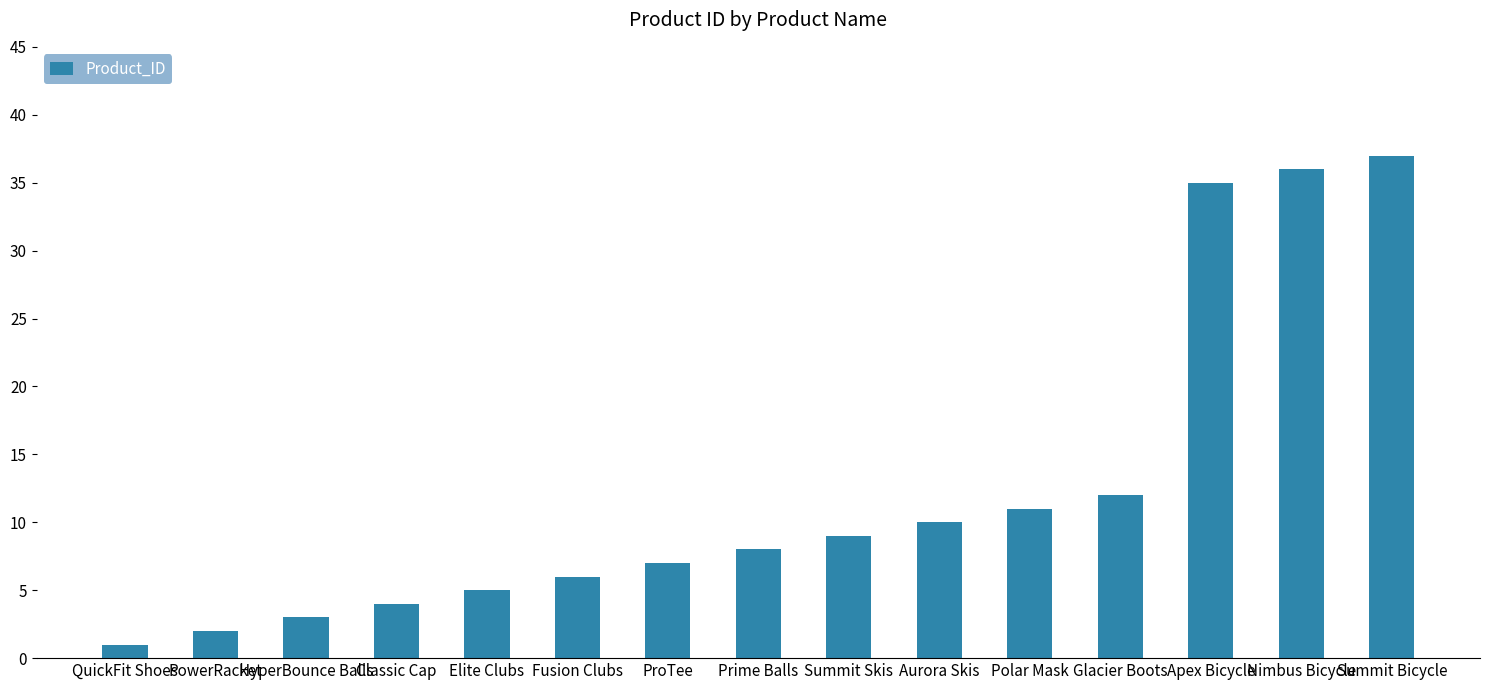

Approximately how many times larger is the value at ProTee compared to Summit Skis?

0.8